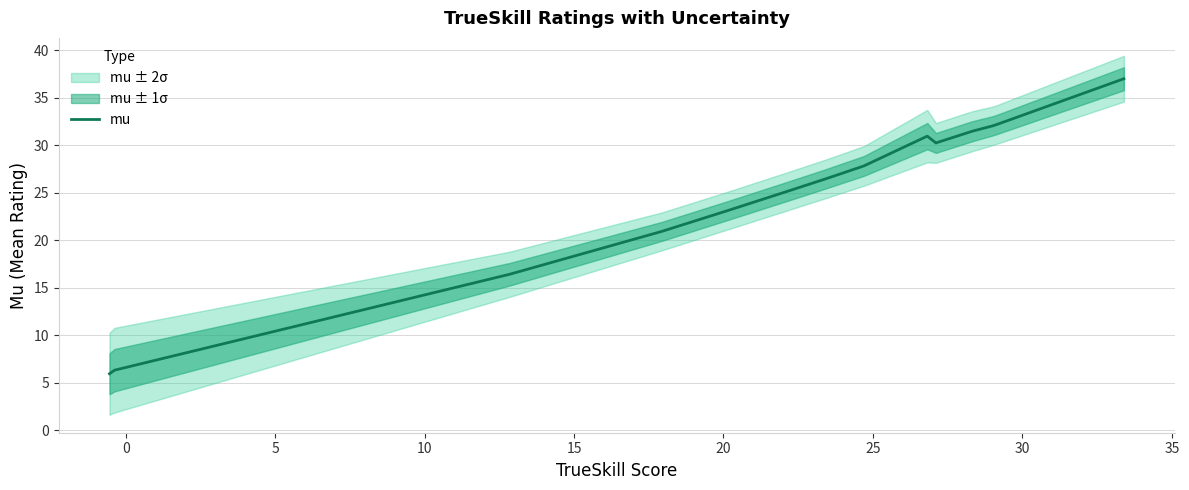

What is the sum of all values?

346.1